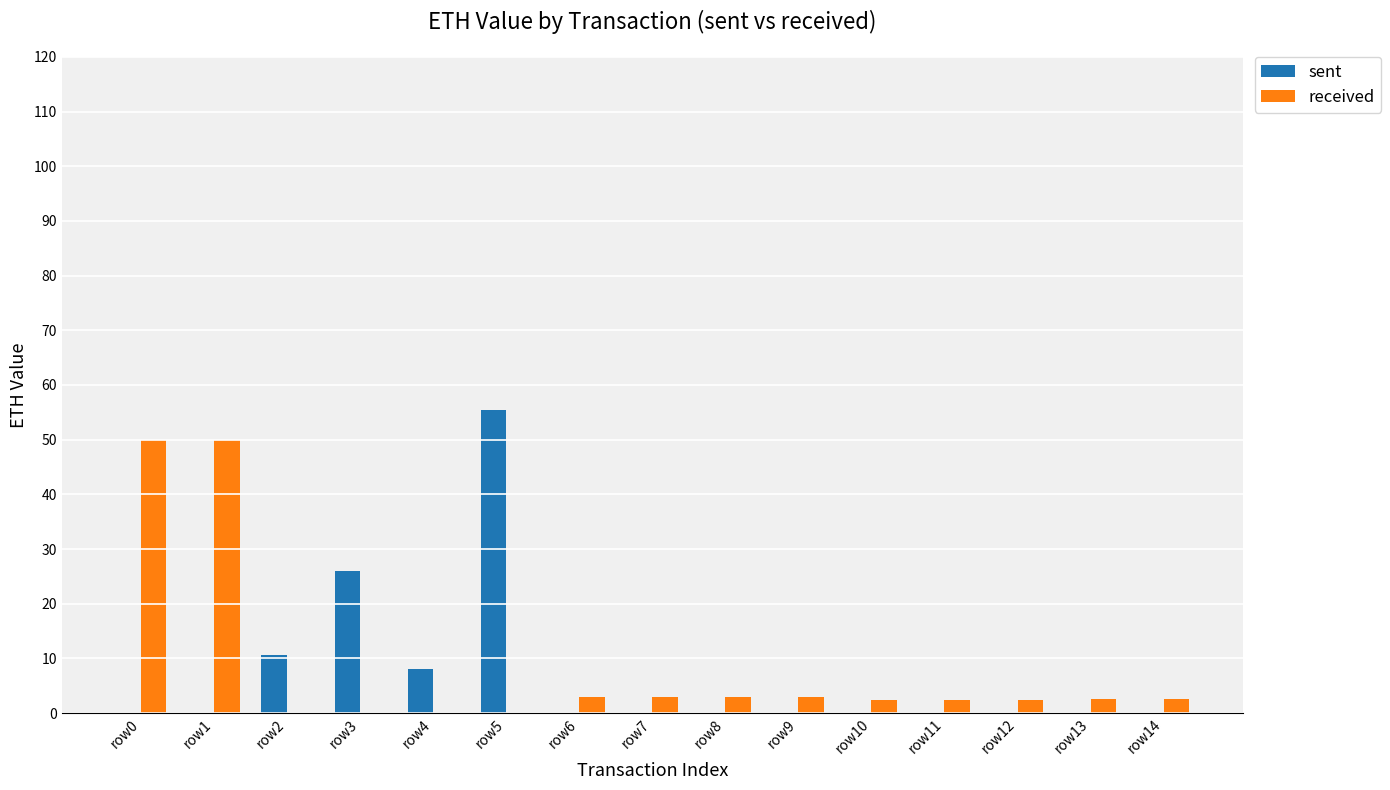

What is the sum of all received values?

124.1